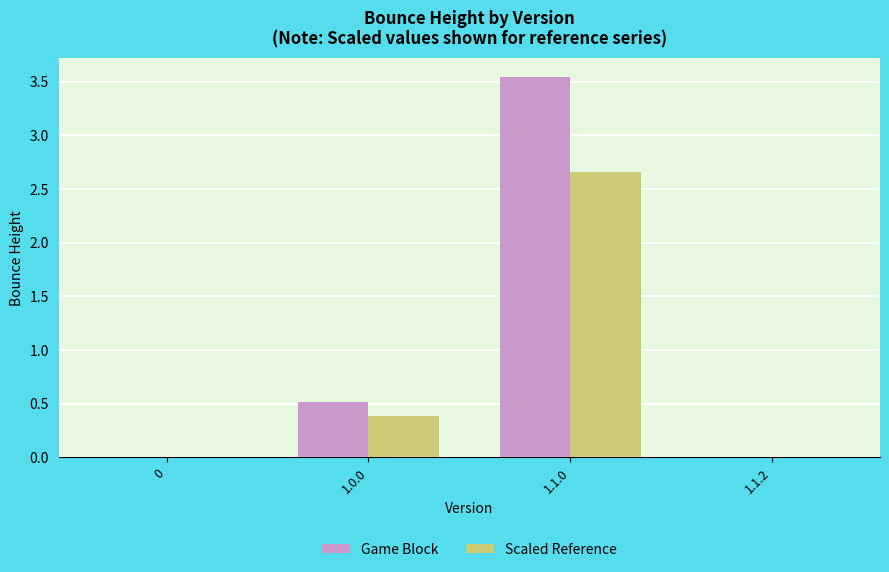

How many series are shown in this chart?

2